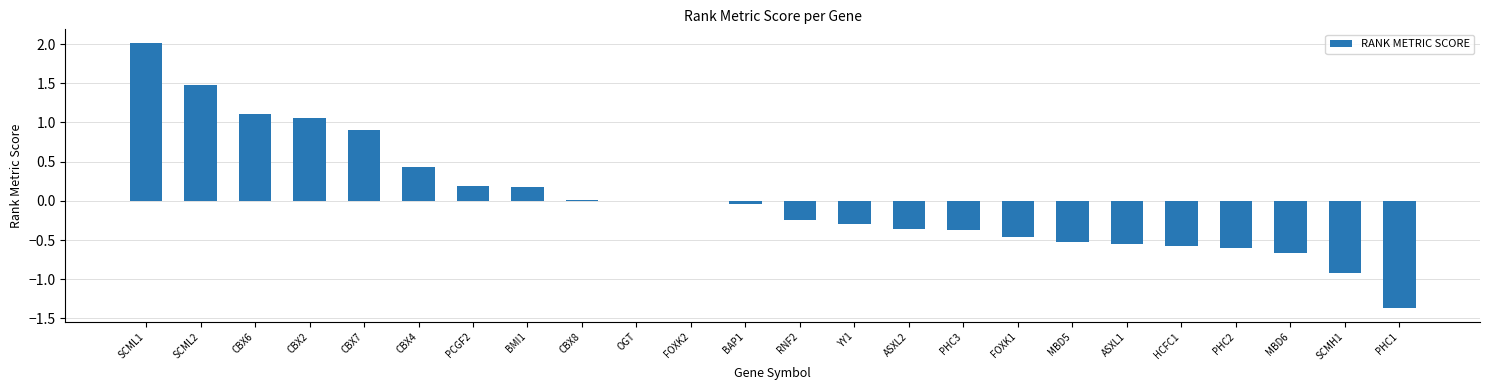

How many distinct data groups are displayed?

1